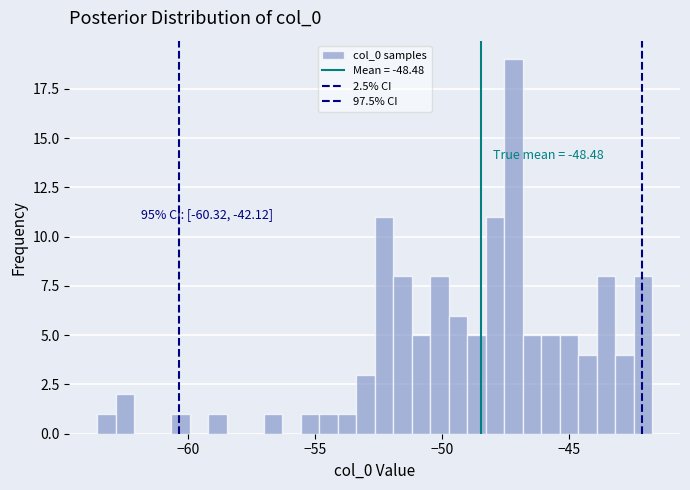

Around what value on the x-axis is the tallest bar? Give the approximate position of its centre, as read against the axis.

-47.0